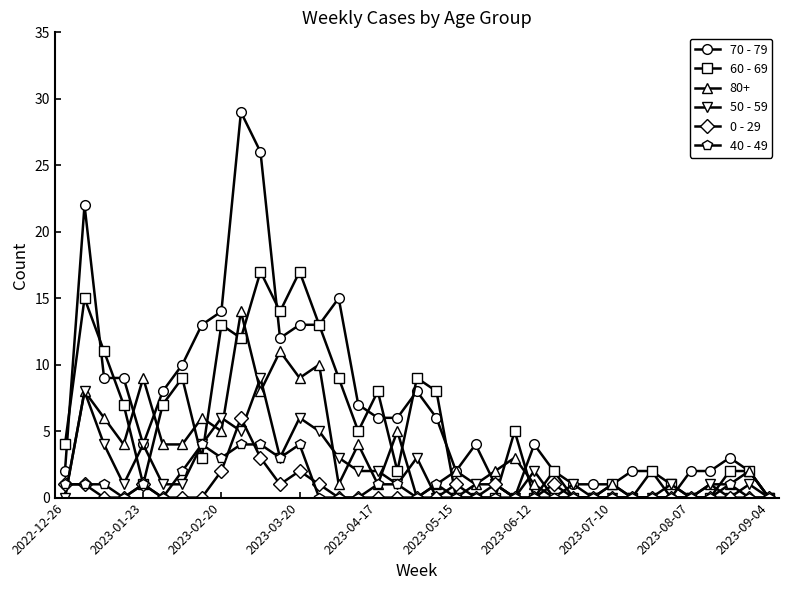

Which series has the widest spread of values?

70 - 79